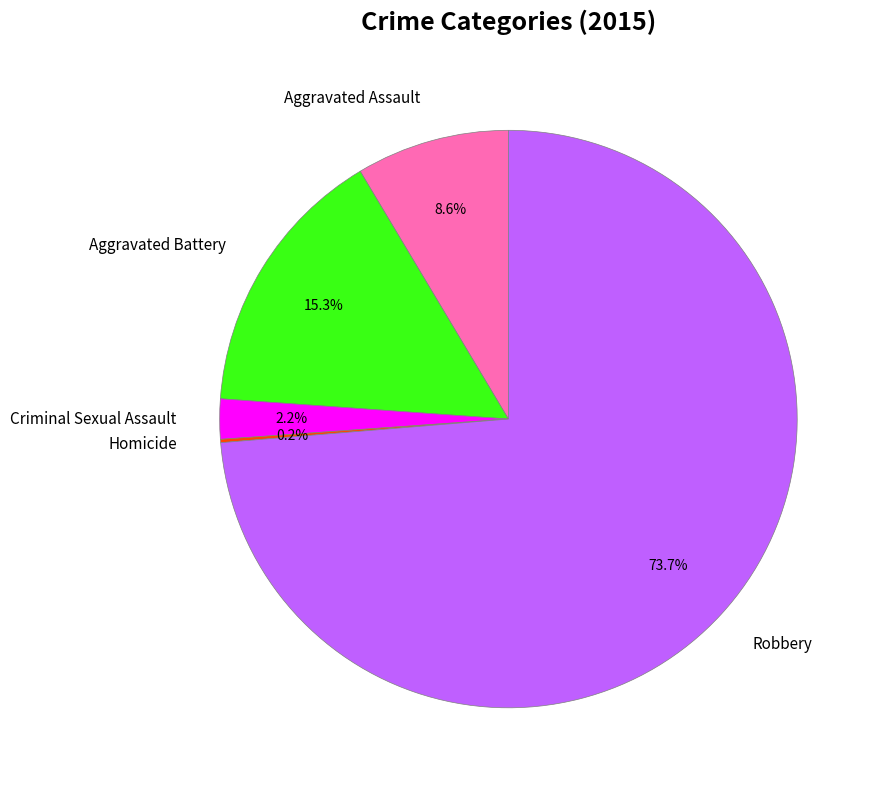

Approximately how many times larger is the value at Aggravated Battery compared to Aggravated Assault?

1.8